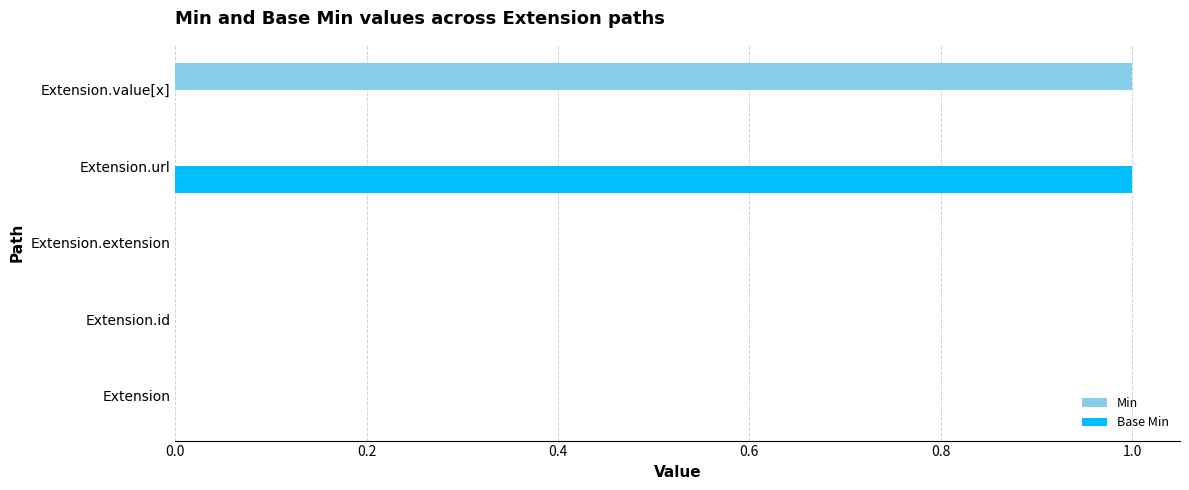

What are all the series names shown in the legend?

Min, Base Min